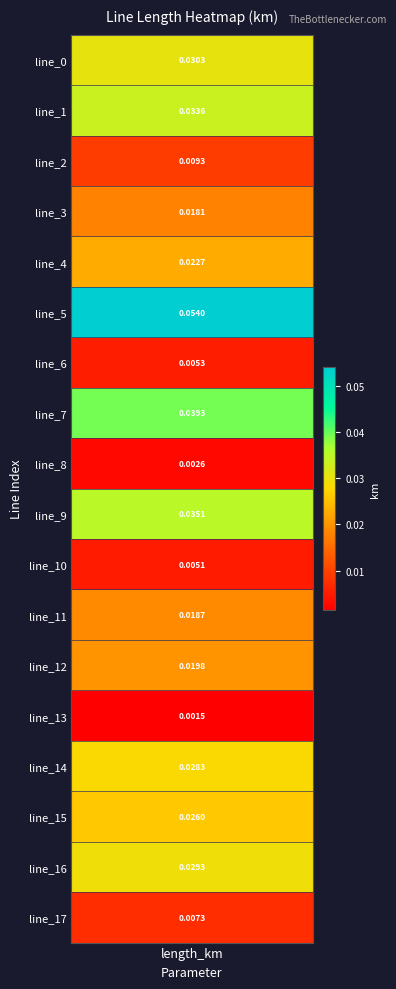

Reading left to right, extract all data points from this chart.

0.0	0.0	0.0	0.0	0.0	0.1	0.0	0.0	0.0	0.0	0.0	0.0	0.0	0.0	0.0	0.0	0.0	0.0